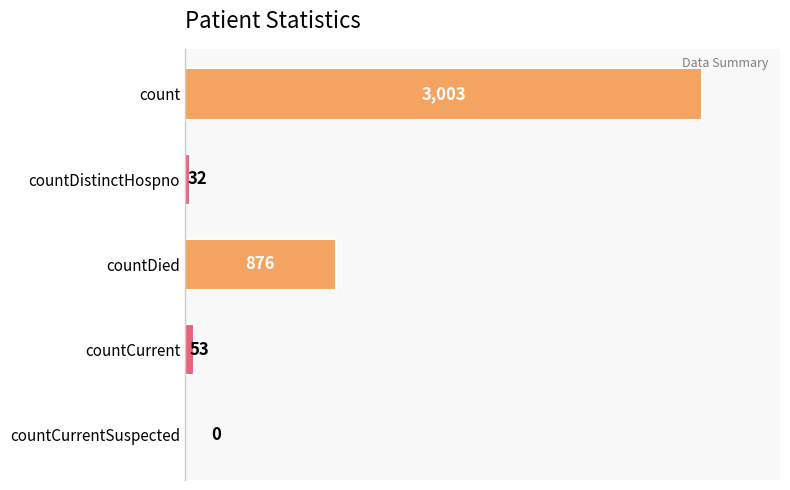

Are the bars horizontal?

Yes